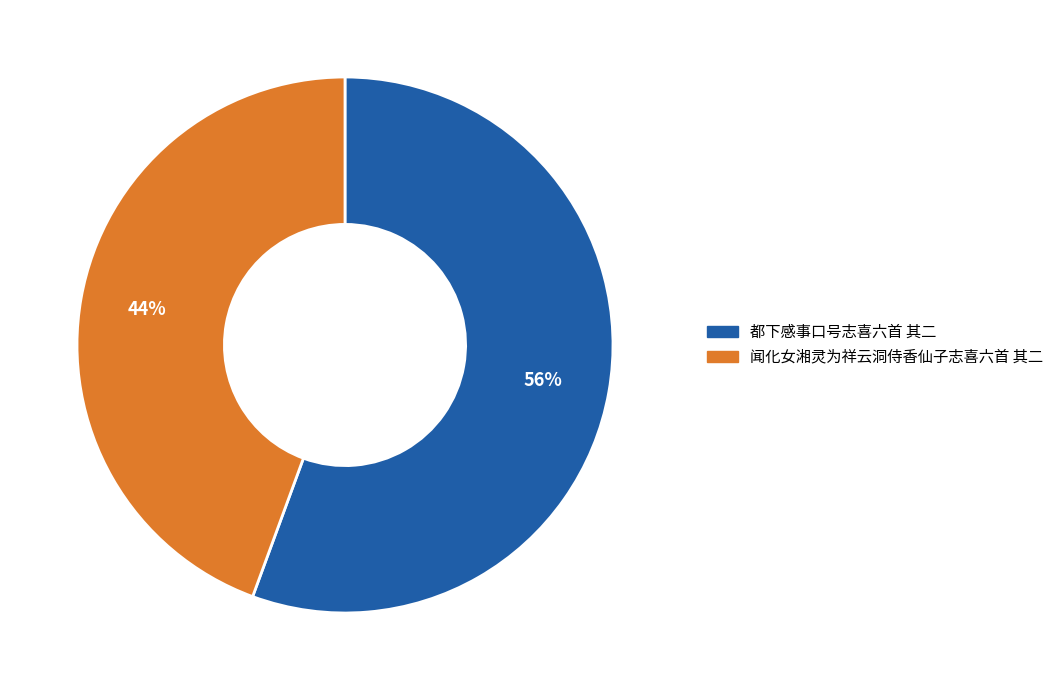

Count the number of slices in the pie.

2